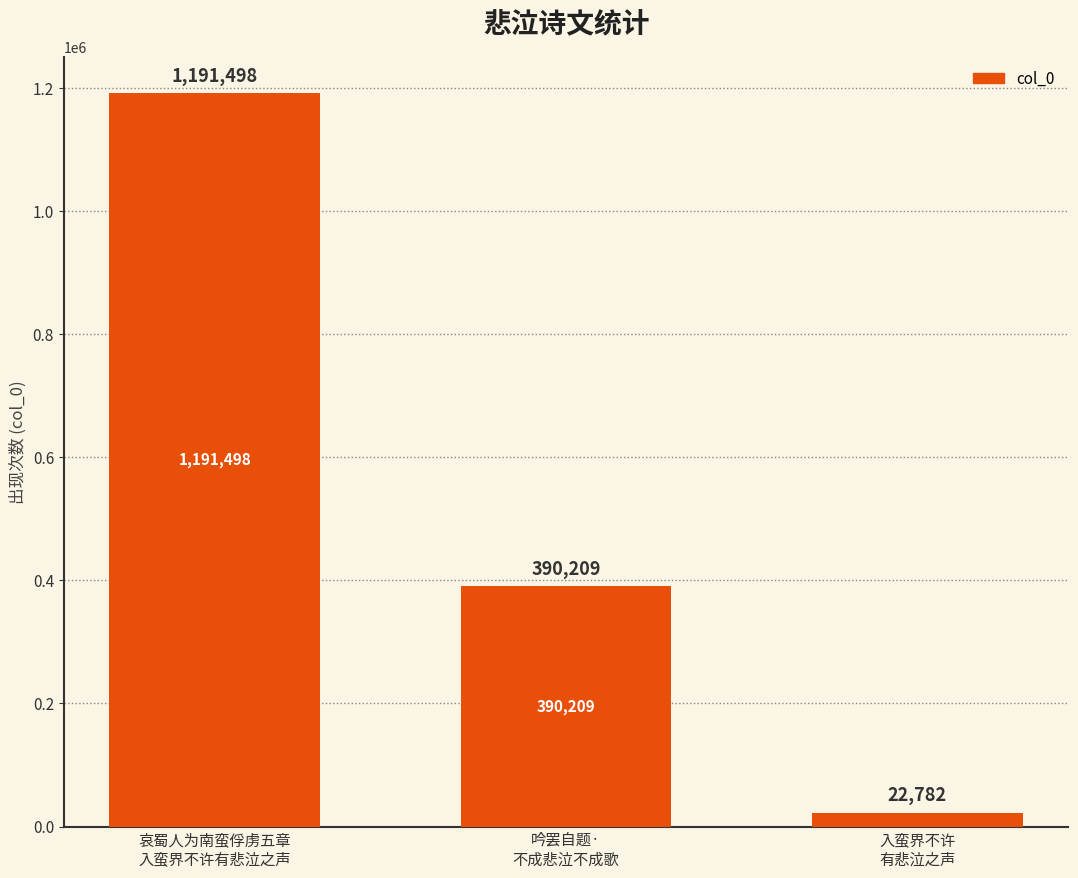

Reading left to right, list all the values displayed in this chart.

1191498	390209	22782